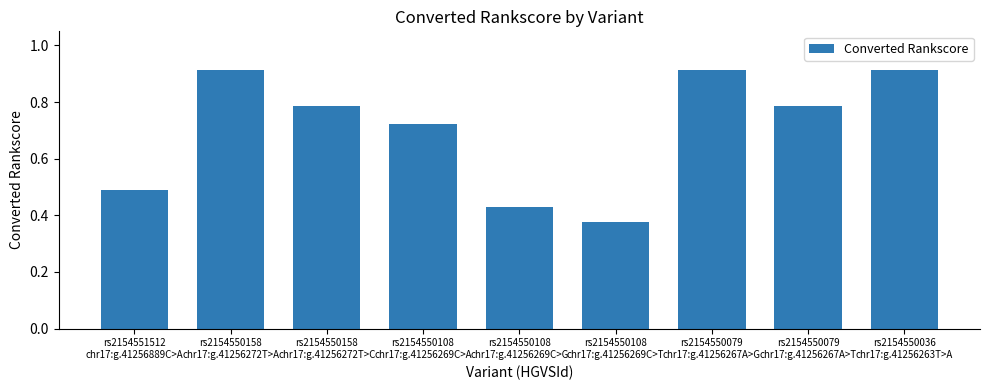

What is the change in value from rs2154550108
chr17:g.41256269C>A to rs2154550079
chr17:g.41256267A>G?

+0.2